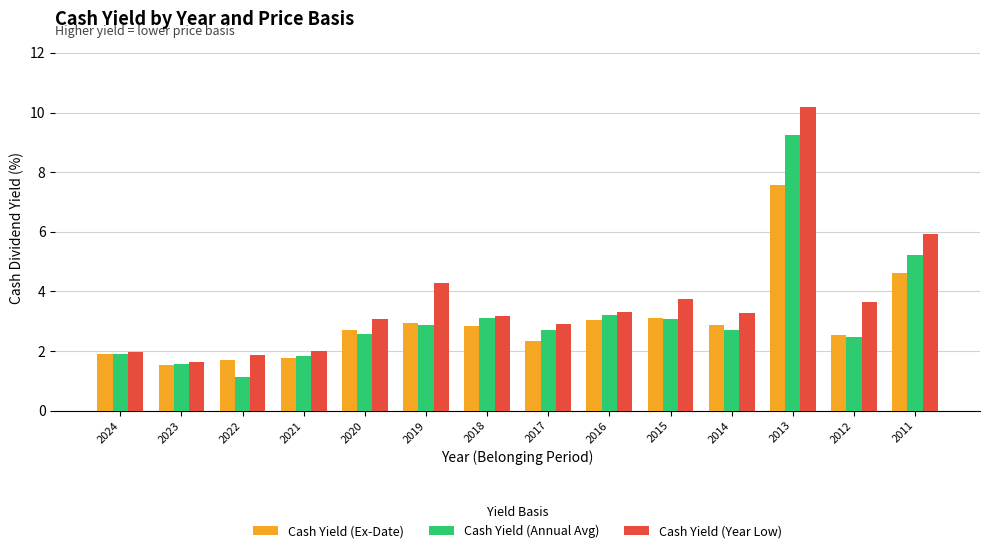

Is it true that Cash Yield (Year Low) equals 1.7 at 2017?

False